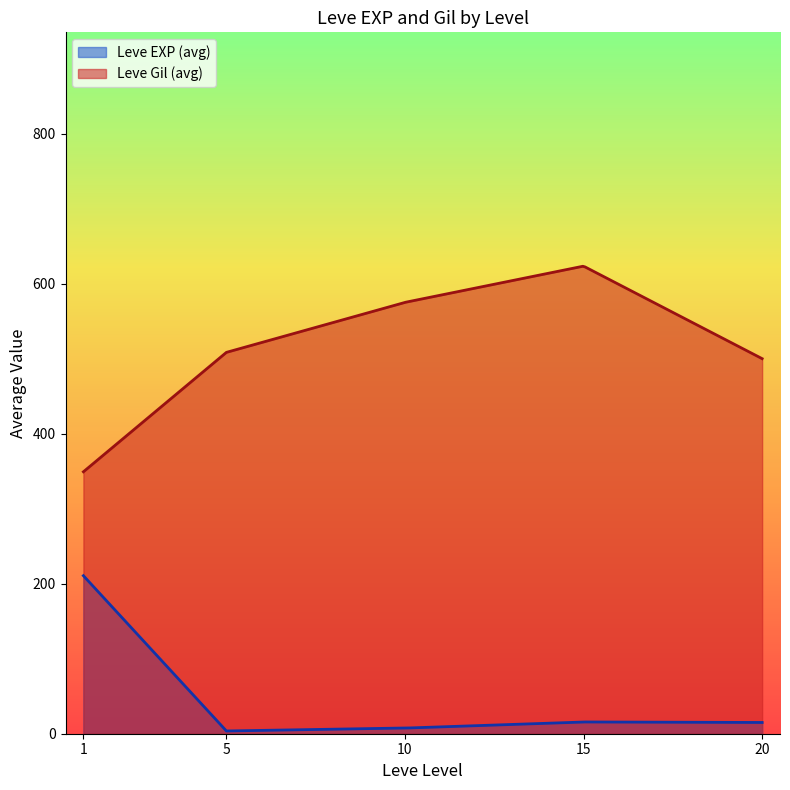

Does the chart display data point markers on the line(s)?

No